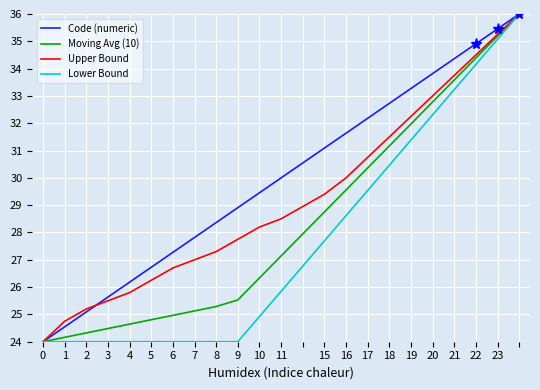

What is the minimum value for Code (numeric)?

24.0